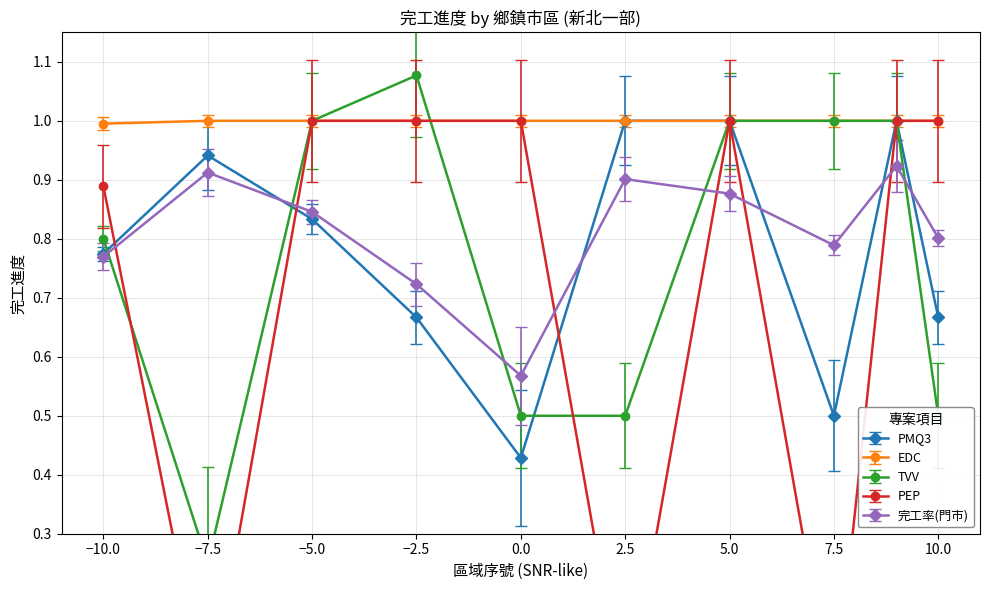

What is the lowest value of the EDC series?

1.0